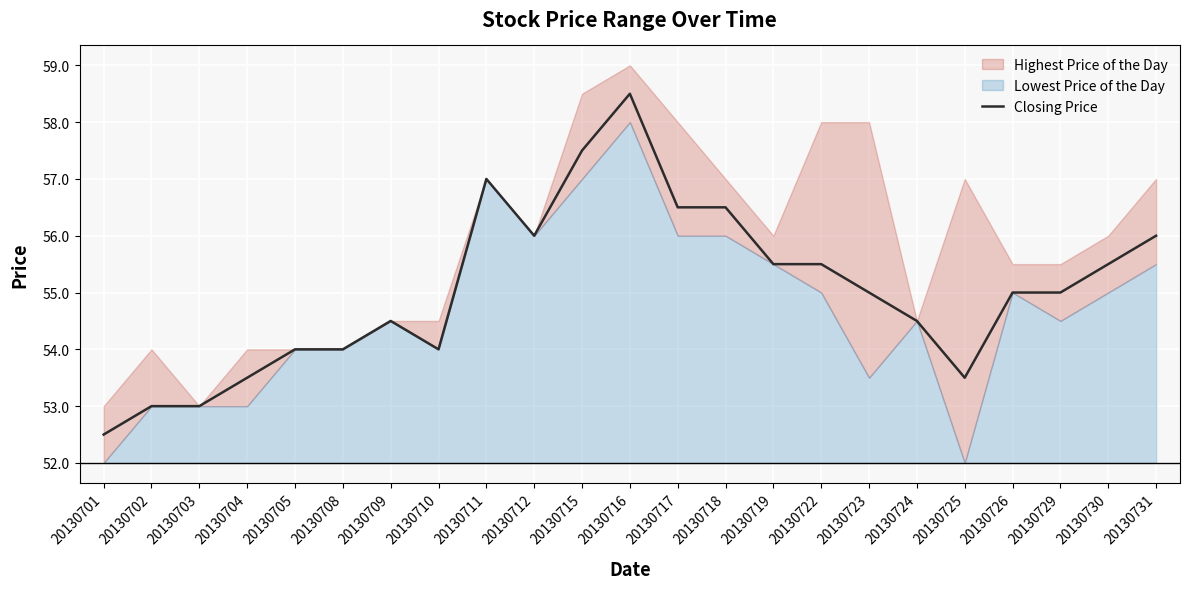

Which label corresponds to the smallest value in the chart?

20130701